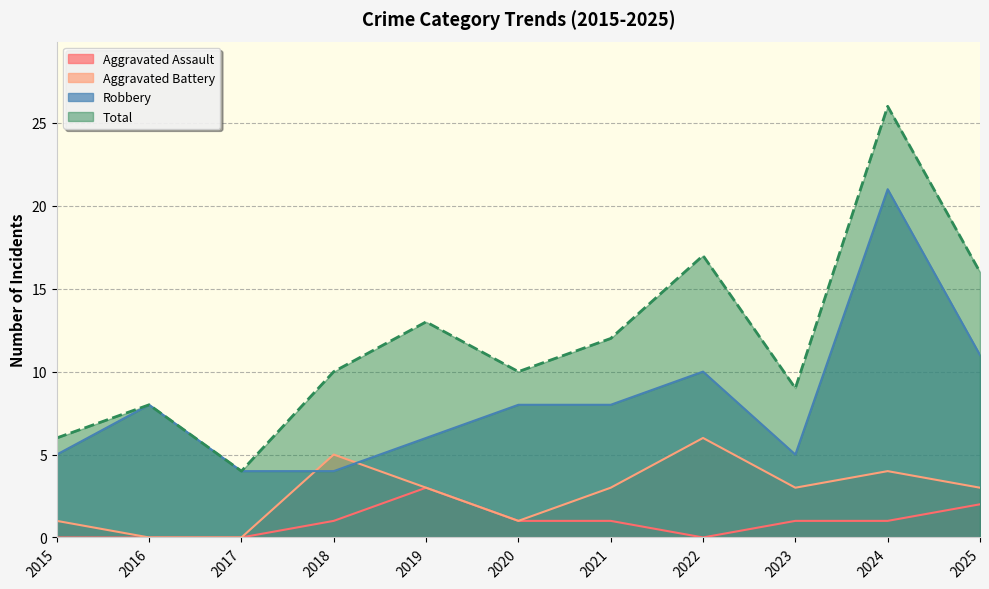

Which series changed the most between 2020 and 2023?

Robbery